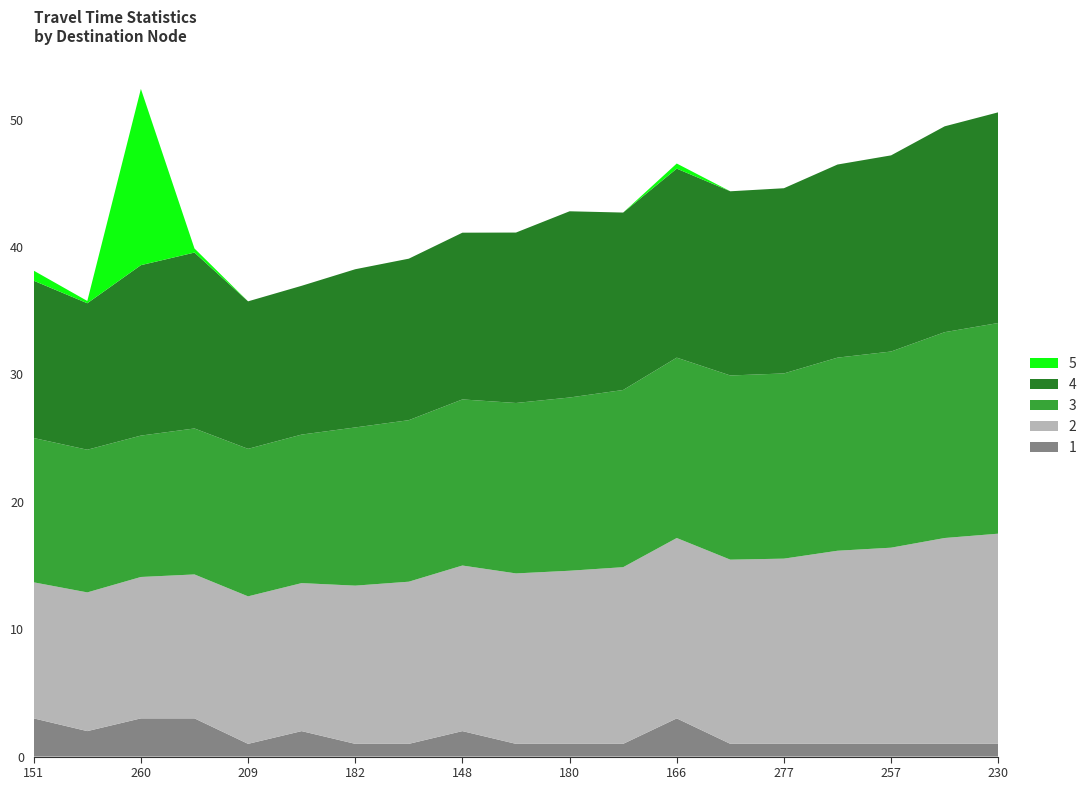

Reading left to right, what are all the values shown in this chart?

TravelTimeMin: 151=10.7	235=10.9	260=11.1	263=11.3	209=11.6	150=11.6	182=12.4	176=12.7	148=13.0	233=13.4	180=13.6	174=13.9	166=14.2	258=14.5	277=14.5	173=15.2	257=15.4	146=16.2	230=16.5
TravelTimeAvg: 151=11.3	235=11.2	260=11.1	263=11.5	209=11.6	150=11.7	182=12.4	176=12.7	148=13.0	233=13.4	180=13.6	174=13.9	166=14.2	258=14.5	277=14.5	173=15.2	257=15.4	146=16.2	230=16.5
TravelTimeMax: 151=12.3	235=11.5	260=13.4	263=13.8	209=11.6	150=11.7	182=12.4	176=12.7	148=13.1	233=13.4	180=14.6	174=13.9	166=14.8	258=14.5	277=14.5	173=15.2	257=15.4	146=16.2	230=16.5
TravelTimeVar_scaled: 151=0.8	235=0.2	260=13.8	263=0.3	209=0.0	150=0.0	182=0.0	176=0.0	148=0.0	233=0.0	180=0.0	174=0.0	166=0.4	258=0.0	277=0.0	173=0.0	257=0.0	146=0.0	230=0.0
Count: 151=3.0	235=2.0	260=3.0	263=3.0	209=1.0	150=2.0	182=1.0	176=1.0	148=2.0	233=1.0	180=1.0	174=1.0	166=3.0	258=1.0	277=1.0	173=1.0	257=1.0	146=1.0	230=1.0